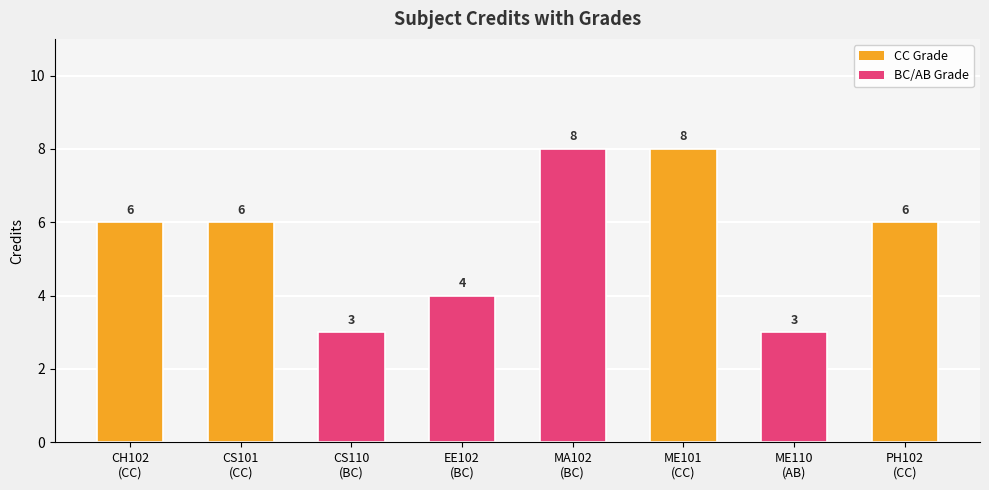

What is the label of the 3rd bar from the right?

ME101
(CC)